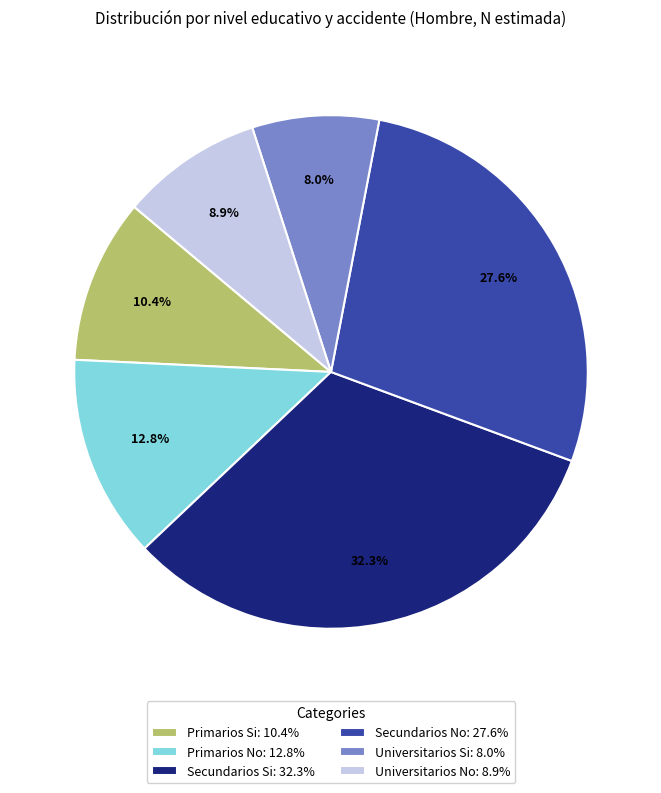

To the nearest percent, what is the average slice percentage?

17%